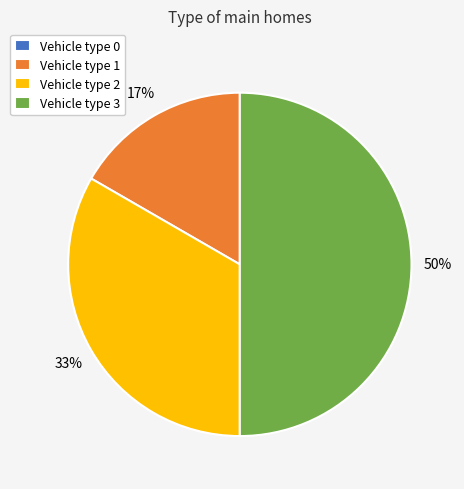

What is the largest slice in the pie chart?

Vehicle type 3